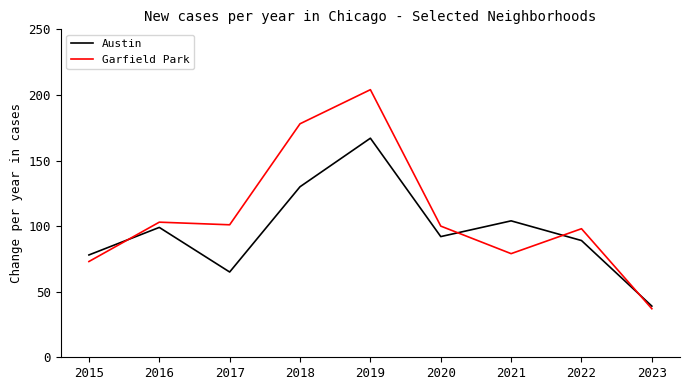

How many lines are shown in the chart?

2